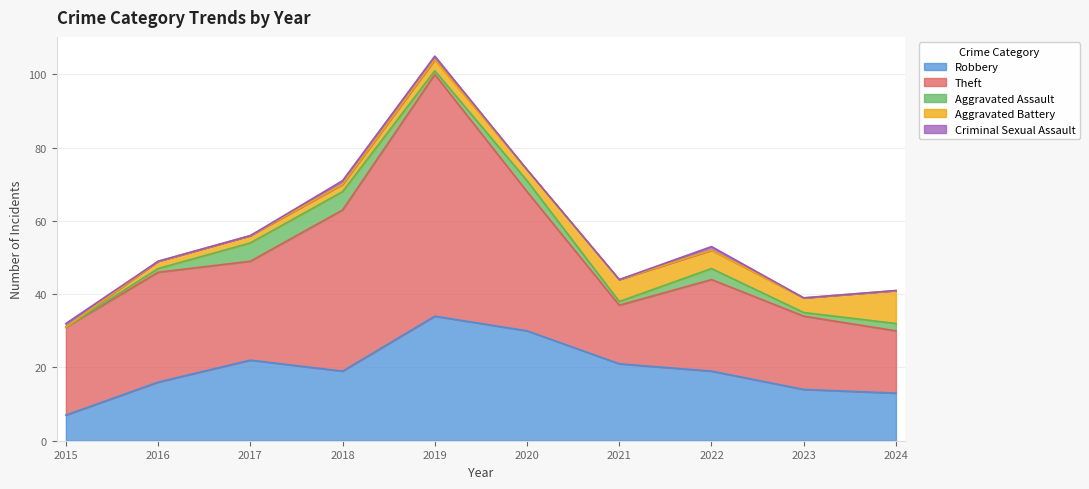

True or false: Aggravated Battery and Theft intersect in this chart.

False